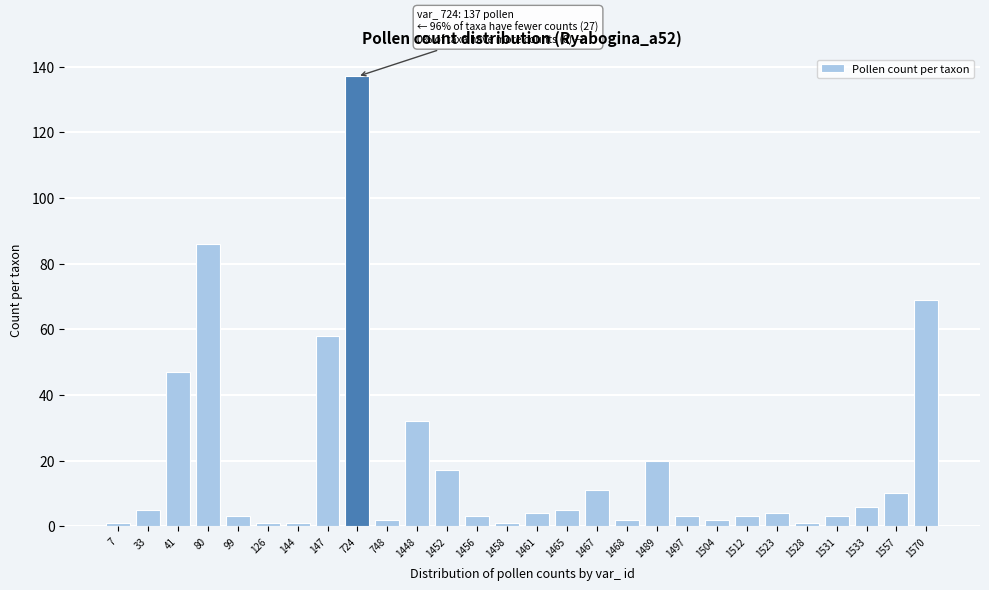

Reading left to right, list all the values displayed in this chart.

7=1	33=5	41=47	80=86	99=3	126=1	144=1	147=58	724=137	748=2	1448=32	1452=17	1456=3	1458=1	1461=4	1465=5	1467=11	1468=2	1489=20	1497=3	1504=2	1512=3	1523=4	1528=1	1531=3	1533=6	1557=10	1570=69